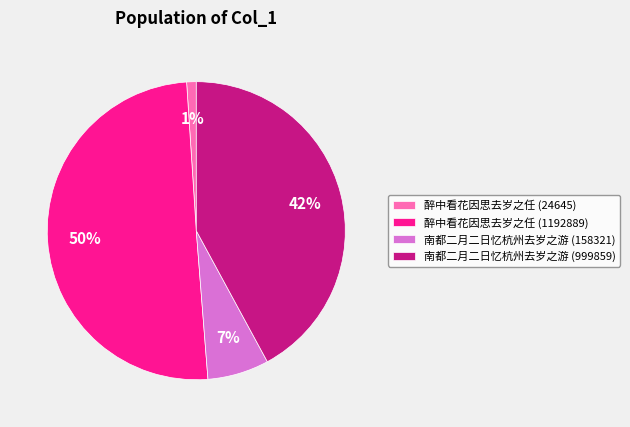

How many slices are in this pie chart?

4